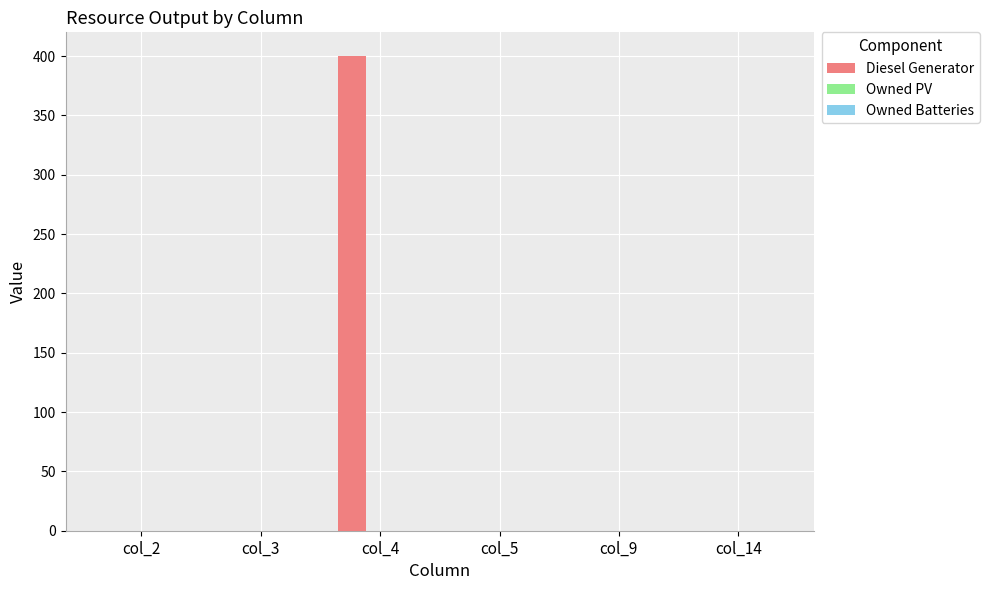

Reading right to left, list all the values displayed in this chart.

col_14=0	col_9=0	col_5=0	col_4=400	col_3=0	col_2=0